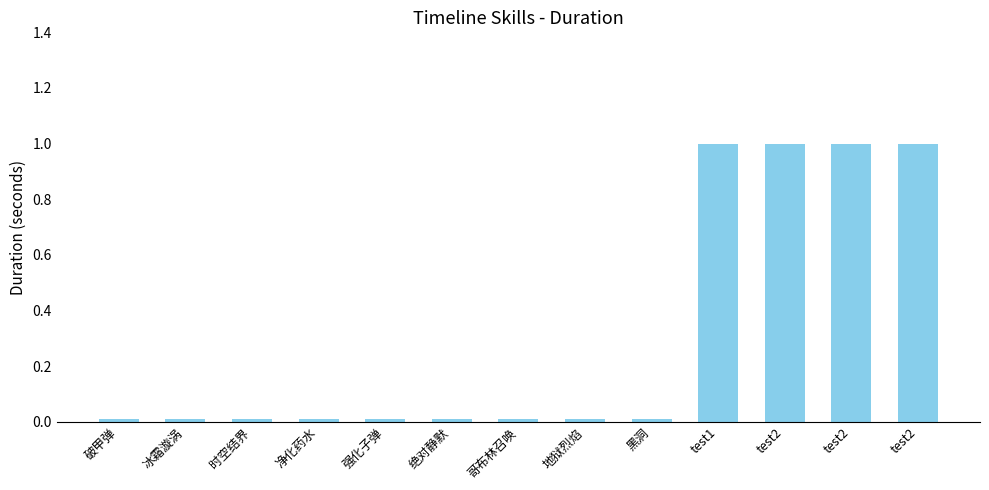

At which label is the value closest to 0?

破甲弹